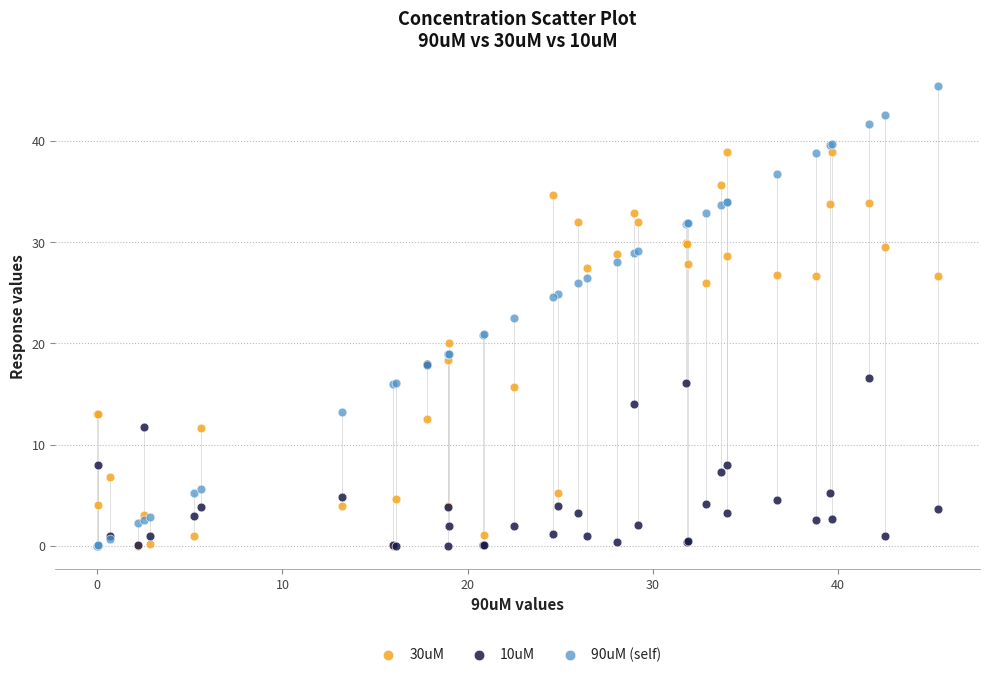

What are all the series names shown in the legend?

30uM, 10uM, 90uM (self)